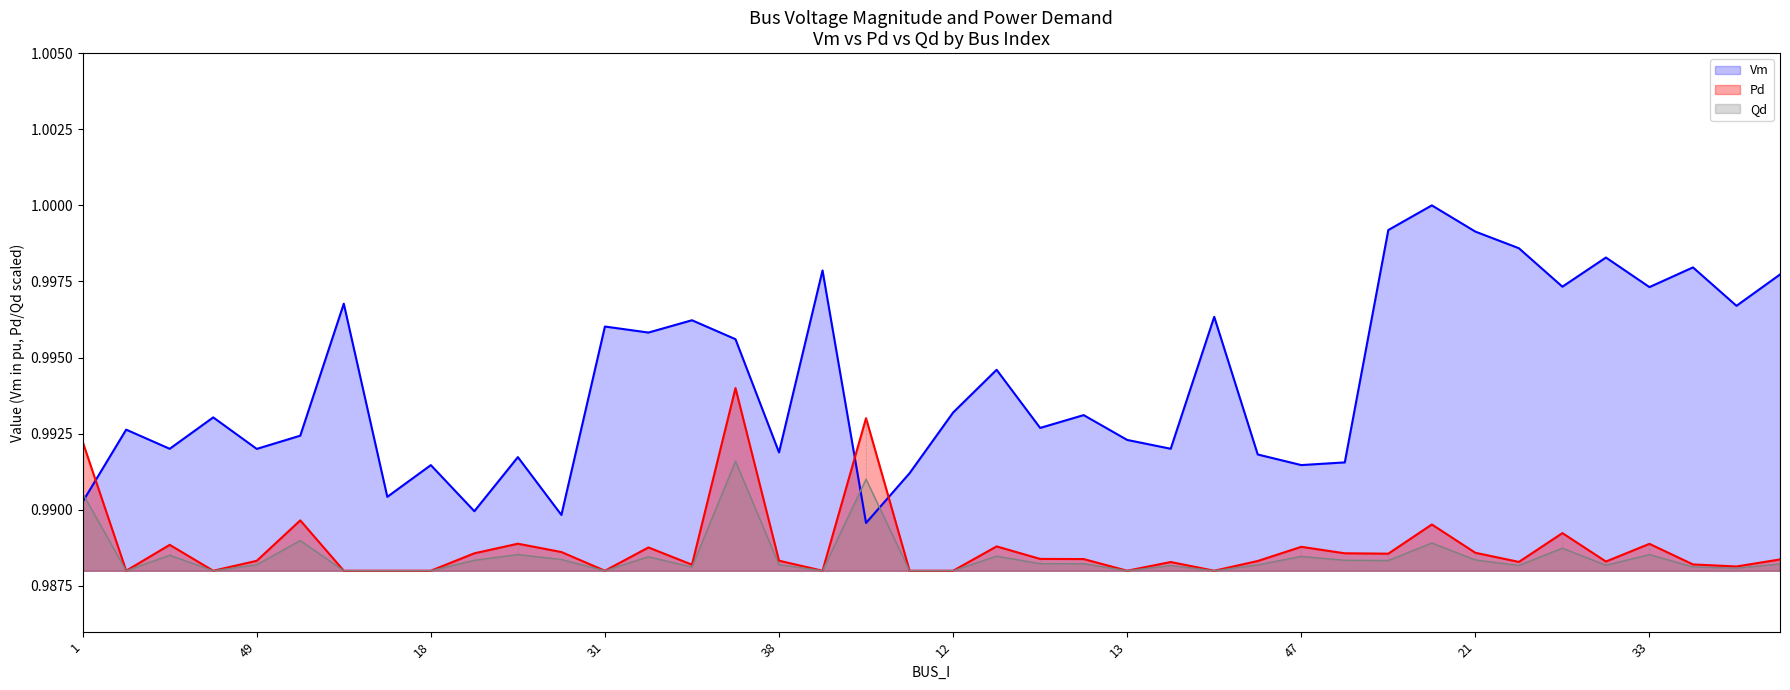

What is the value of the Pd point at the 33rd from the left?

1.0